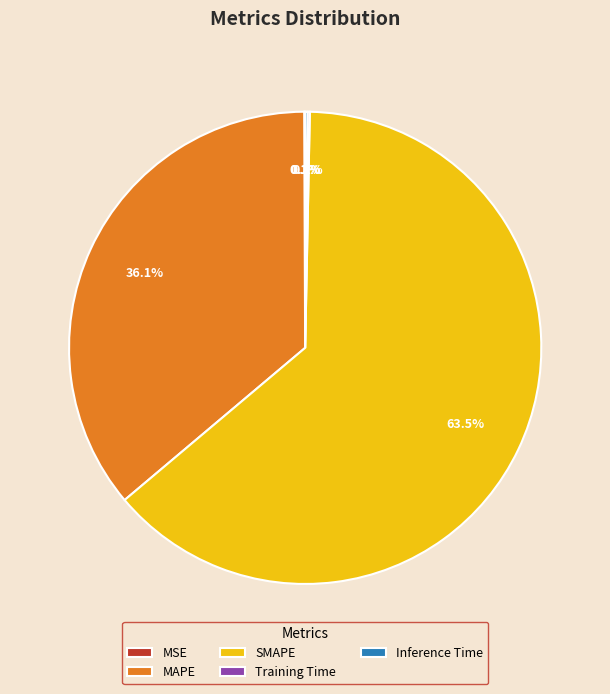

What is the ratio of the value at MAPE to the value at SMAPE?

0.6